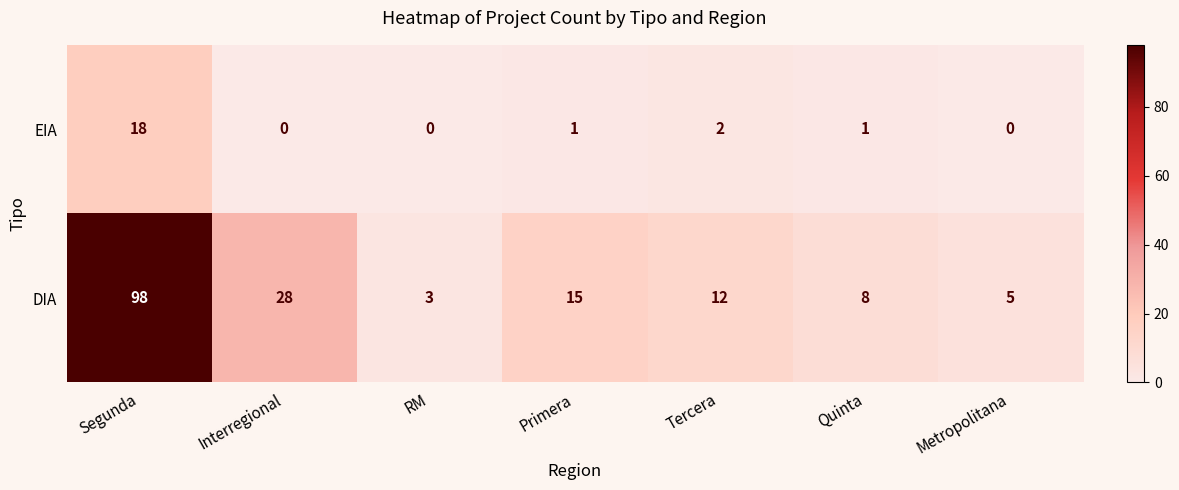

The DIA series shows 12 at Tercera. True or false?

True